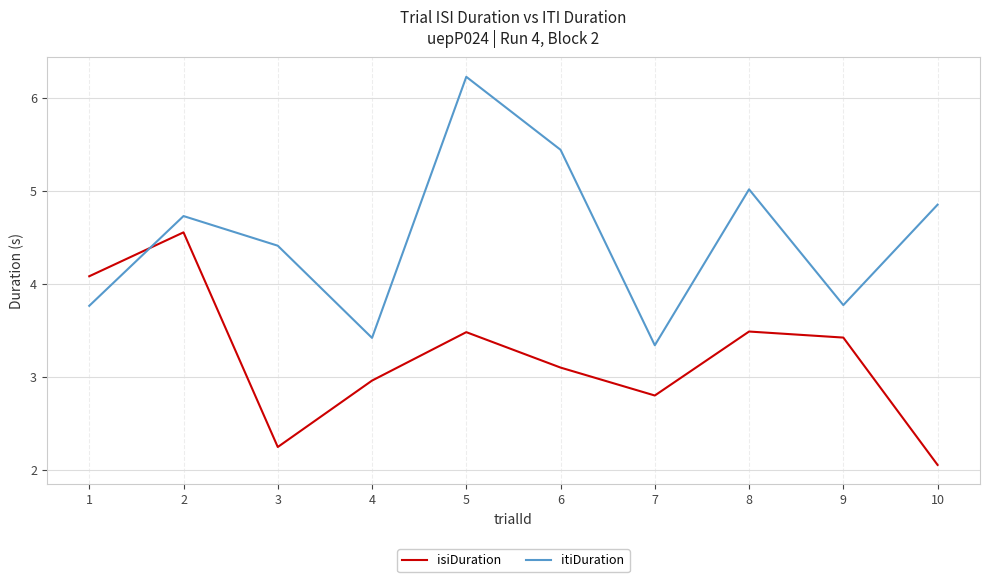

What is the difference between the isiDuration values at 9 and 4?

0.5